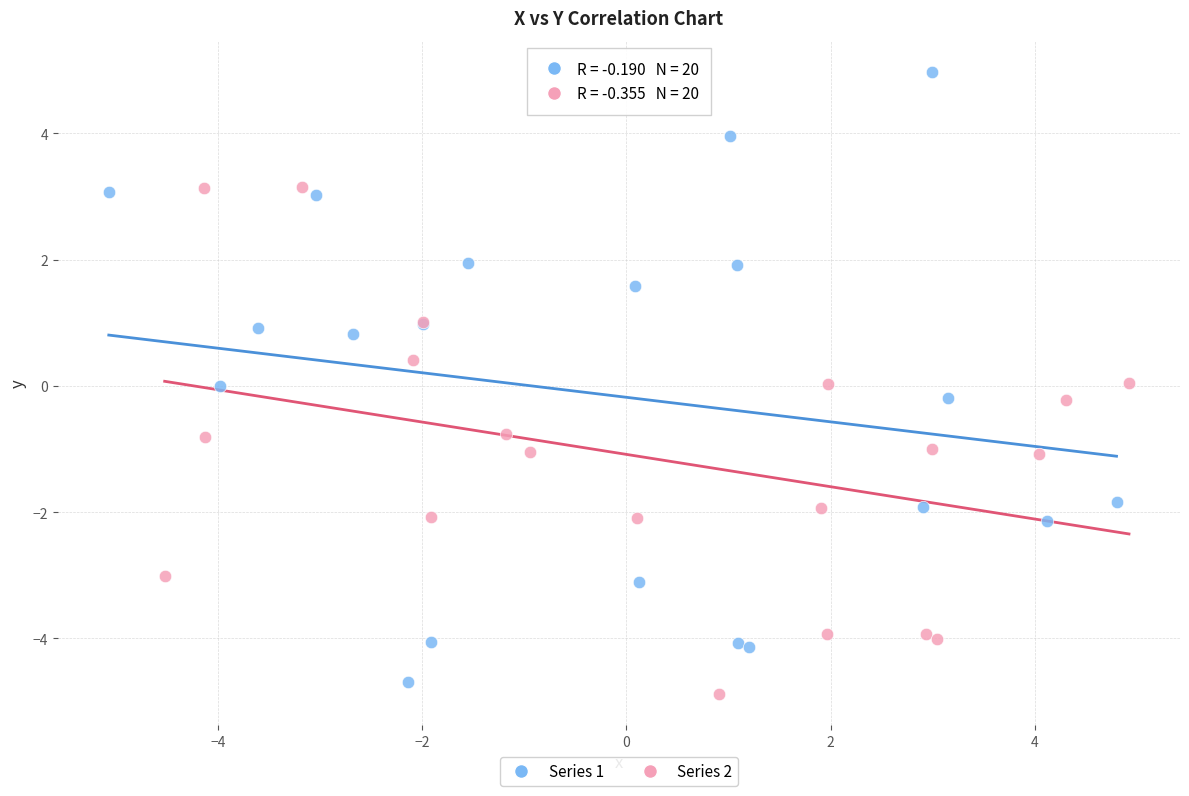

Which series reaches the maximum Y coordinate?

Series 1